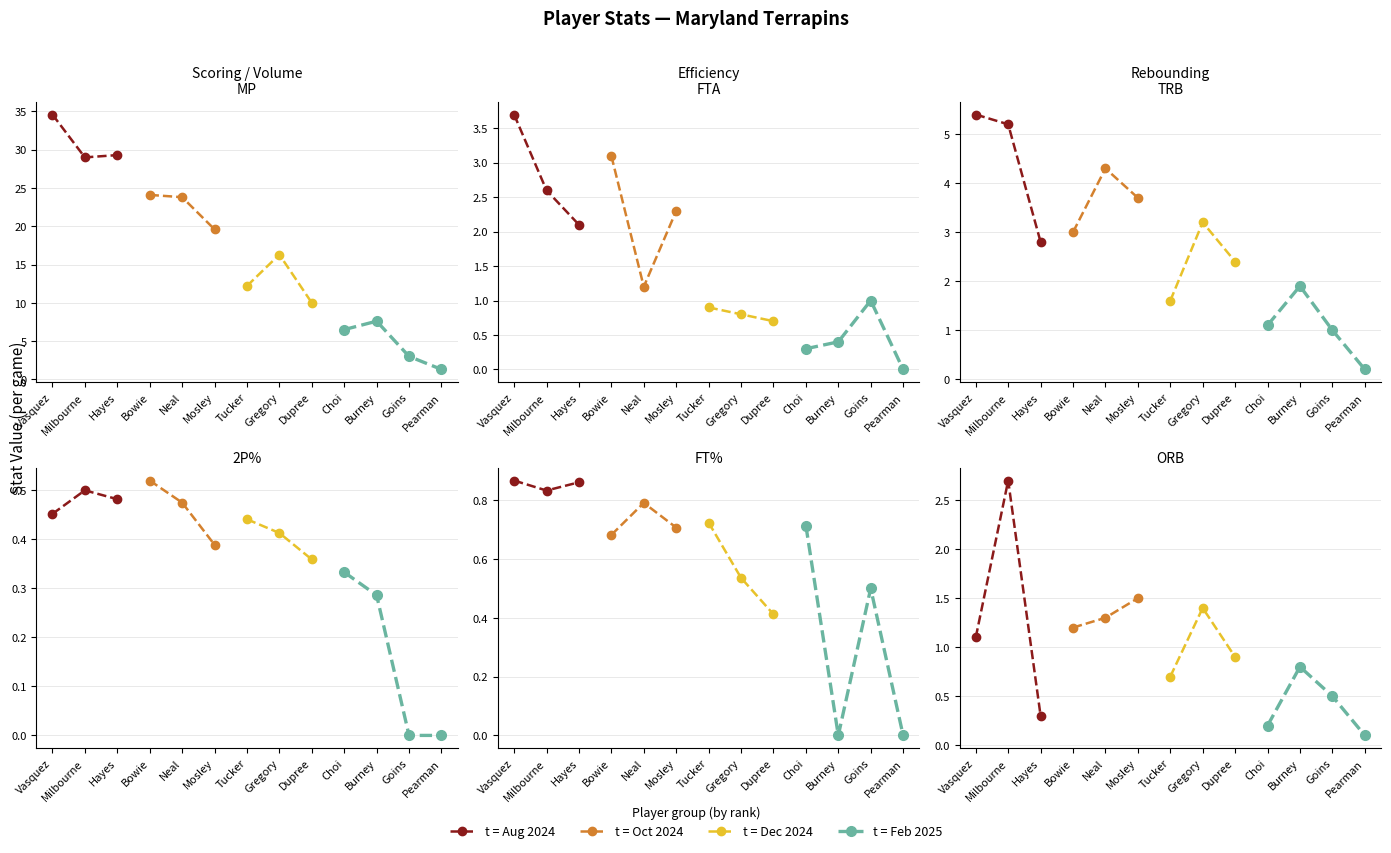

What is the label of the 11th point from the right?

Hayes